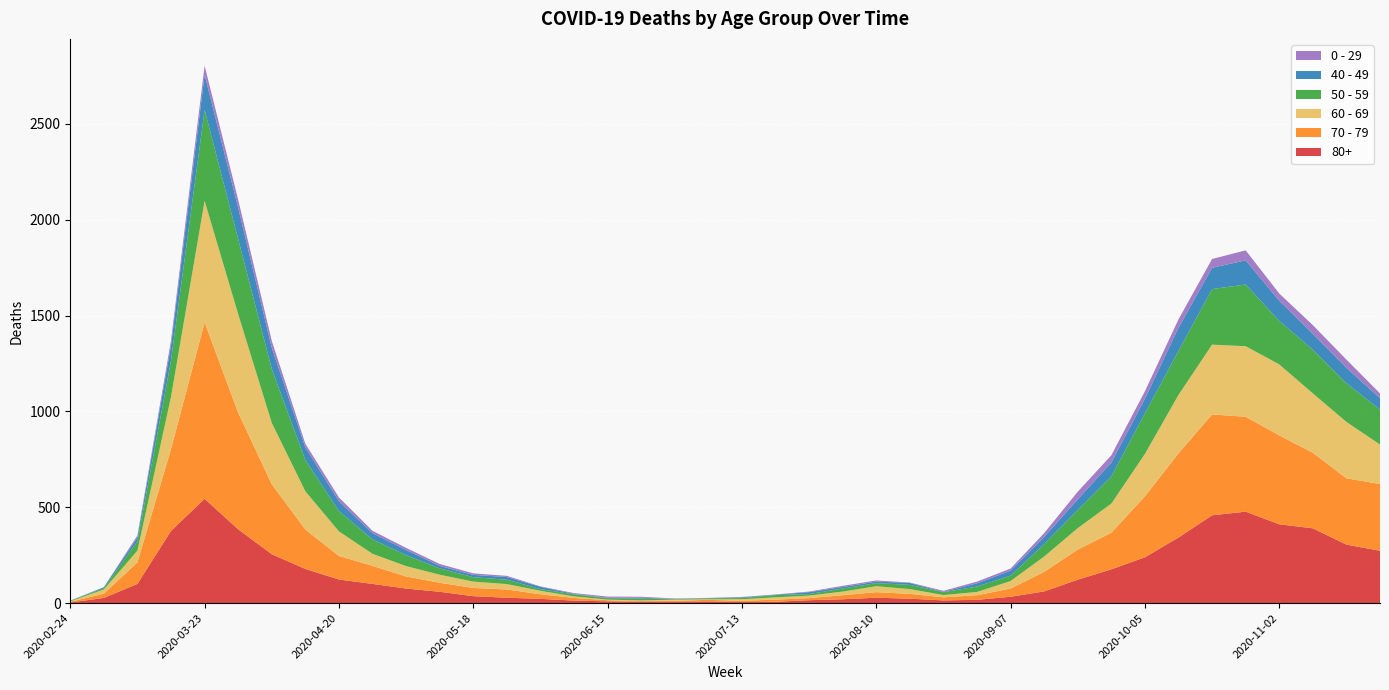

Reading left to right, transcribe all the data shown in this chart.

80+: 2020-02-24=3	2020-03-02=27	2020-03-09=100	2020-03-16=377	2020-03-23=544	2020-03-30=385	2020-04-06=255	2020-04-13=178	2020-04-20=123	2020-04-27=100	2020-05-04=76	2020-05-11=59	2020-05-18=36	2020-05-25=28	2020-06-01=22	2020-06-08=13	2020-06-15=9	2020-06-22=6	2020-06-29=7	2020-07-06=9	2020-07-13=5	2020-07-20=7	2020-07-27=15	2020-08-03=20	2020-08-10=28	2020-08-17=23	2020-08-24=14	2020-08-31=17	2020-09-07=33	2020-09-14=61	2020-09-21=122	2020-09-28=176	2020-10-05=239	2020-10-12=342	2020-10-19=458	2020-10-26=477	2020-11-02=411	2020-11-09=390	2020-11-16=305	2020-11-23=273
70 - 79: 2020-02-24=4	2020-03-02=22	2020-03-09=113	2020-03-16=427	2020-03-23=920	2020-03-30=608	2020-04-06=365	2020-04-13=206	2020-04-20=123	2020-04-27=94	2020-05-04=63	2020-05-11=47	2020-05-18=43	2020-05-25=43	2020-06-01=24	2020-06-08=14	2020-06-15=6	2020-06-22=5	2020-06-29=5	2020-07-06=8	2020-07-13=7	2020-07-20=11	2020-07-27=11	2020-08-03=21	2020-08-10=29	2020-08-17=25	2020-08-24=16	2020-08-31=24	2020-09-07=43	2020-09-14=102	2020-09-21=157	2020-09-28=191	2020-10-05=318	2020-10-12=439	2020-10-19=526	2020-10-26=495	2020-11-02=464	2020-11-09=394	2020-11-16=346	2020-11-23=348
60 - 69: 2020-02-24=2	2020-03-02=22	2020-03-09=61	2020-03-16=272	2020-03-23=634	2020-03-30=514	2020-04-06=320	2020-04-13=199	2020-04-20=128	2020-04-27=63	2020-05-04=54	2020-05-11=42	2020-05-18=33	2020-05-25=28	2020-06-01=18	2020-06-08=8	2020-06-15=3	2020-06-22=3	2020-06-29=6	2020-07-06=3	2020-07-13=8	2020-07-20=12	2020-07-27=13	2020-08-03=19	2020-08-10=31	2020-08-17=25	2020-08-24=12	2020-08-31=17	2020-09-07=39	2020-09-14=80	2020-09-21=112	2020-09-28=152	2020-10-05=221	2020-10-12=305	2020-10-19=364	2020-10-26=368	2020-11-02=370	2020-11-09=310	2020-11-16=294	2020-11-23=206
50 - 59: 2020-02-24=3	2020-03-02=7	2020-03-09=48	2020-03-16=190	2020-03-23=475	2020-03-30=392	2020-04-06=281	2020-04-13=163	2020-04-20=106	2020-04-27=75	2020-05-04=57	2020-05-11=33	2020-05-18=23	2020-05-25=23	2020-06-01=9	2020-06-08=10	2020-06-15=8	2020-06-22=9	2020-06-29=3	2020-07-06=5	2020-07-13=6	2020-07-20=12	2020-07-27=8	2020-08-03=16	2020-08-10=16	2020-08-17=22	2020-08-24=15	2020-08-31=28	2020-09-07=28	2020-09-14=64	2020-09-21=95	2020-09-28=142	2020-10-05=212	2020-10-12=230	2020-10-19=290	2020-10-26=322	2020-11-02=227	2020-11-09=228	2020-11-16=202	2020-11-23=182
40 - 49: 2020-02-24=0	2020-03-02=5	2020-03-09=21	2020-03-16=79	2020-03-23=183	2020-03-30=163	2020-04-06=111	2020-04-13=66	2020-04-20=51	2020-04-27=33	2020-05-04=27	2020-05-11=13	2020-05-18=12	2020-05-25=14	2020-06-01=12	2020-06-08=3	2020-06-15=2	2020-06-22=5	2020-06-29=1	2020-07-06=1	2020-07-13=4	2020-07-20=2	2020-07-27=10	2020-08-03=8	2020-08-10=8	2020-08-17=10	2020-08-24=2	2020-08-31=17	2020-09-07=26	2020-09-14=38	2020-09-21=55	2020-09-28=72	2020-10-05=76	2020-10-12=120	2020-10-19=111	2020-10-26=126	2020-11-02=105	2020-11-09=83	2020-11-16=80	2020-11-23=60
0 - 29: 2020-02-24=1	2020-03-02=0	2020-03-09=10	2020-03-16=25	2020-03-23=47	2020-03-30=42	2020-04-06=36	2020-04-13=19	2020-04-20=20	2020-04-27=12	2020-05-04=11	2020-05-11=10	2020-05-18=8	2020-05-25=6	2020-06-01=2	2020-06-08=4	2020-06-15=6	2020-06-22=5	2020-06-29=2	2020-07-06=1	2020-07-13=2	2020-07-20=1	2020-07-27=3	2020-08-03=6	2020-08-10=6	2020-08-17=2	2020-08-24=5	2020-08-31=9	2020-09-07=11	2020-09-14=20	2020-09-21=40	2020-09-28=38	2020-10-05=39	2020-10-12=44	2020-10-19=46	2020-10-26=52	2020-11-02=38	2020-11-09=45	2020-11-16=43	2020-11-23=25